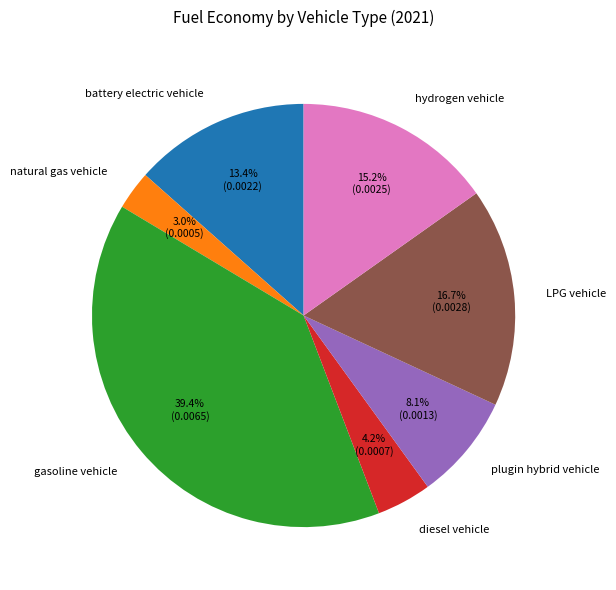

Is there a majority slice in this chart?

No